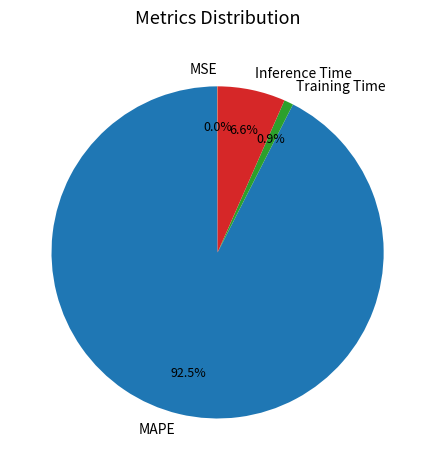

Do MAPE and Inference Time together represent more than half of the pie?

Yes